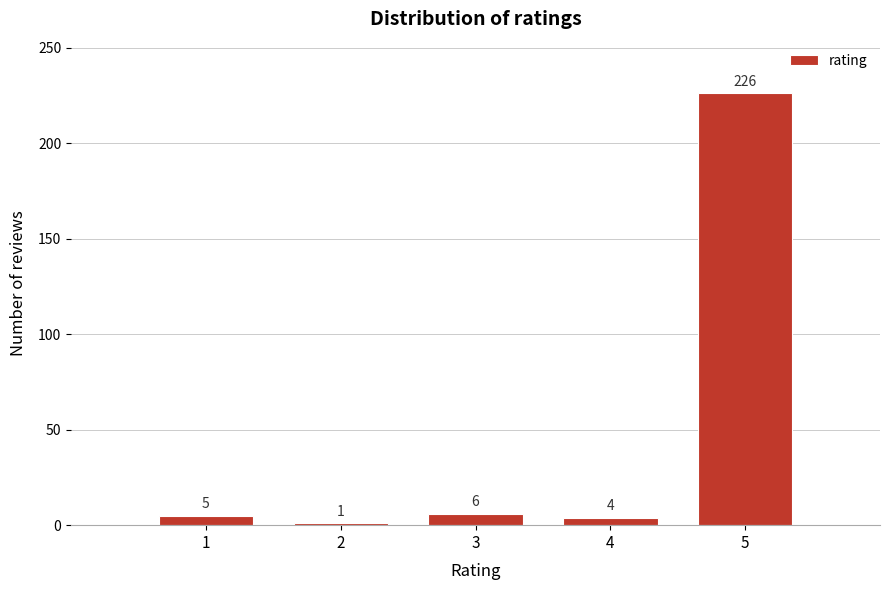

Reading left to right, transcribe all the data shown in this chart.

5	1	6	4	226